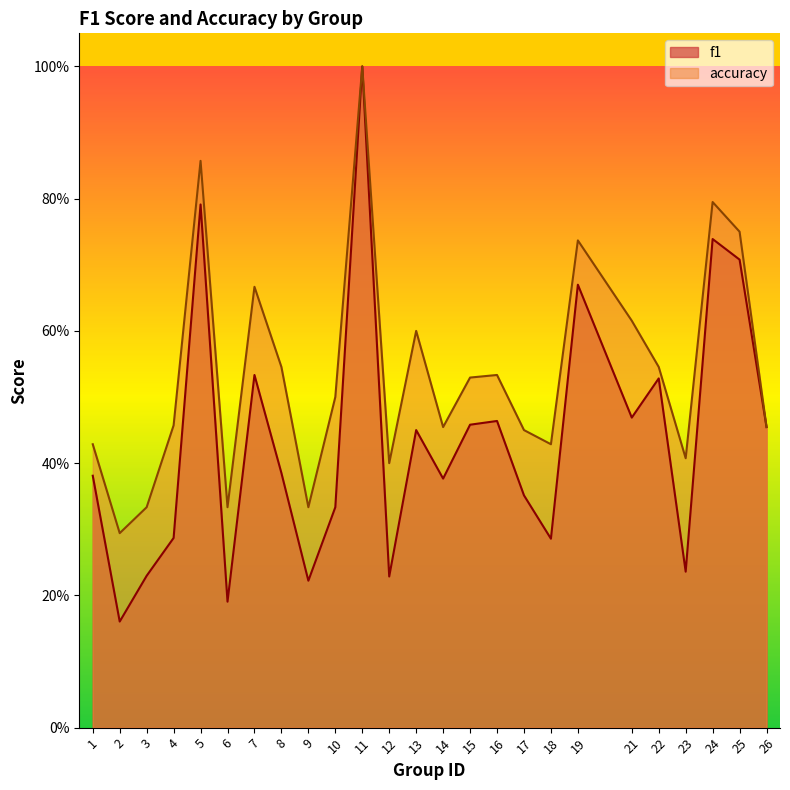

What is the sum of the f1 values at 23 and 10?

0.6